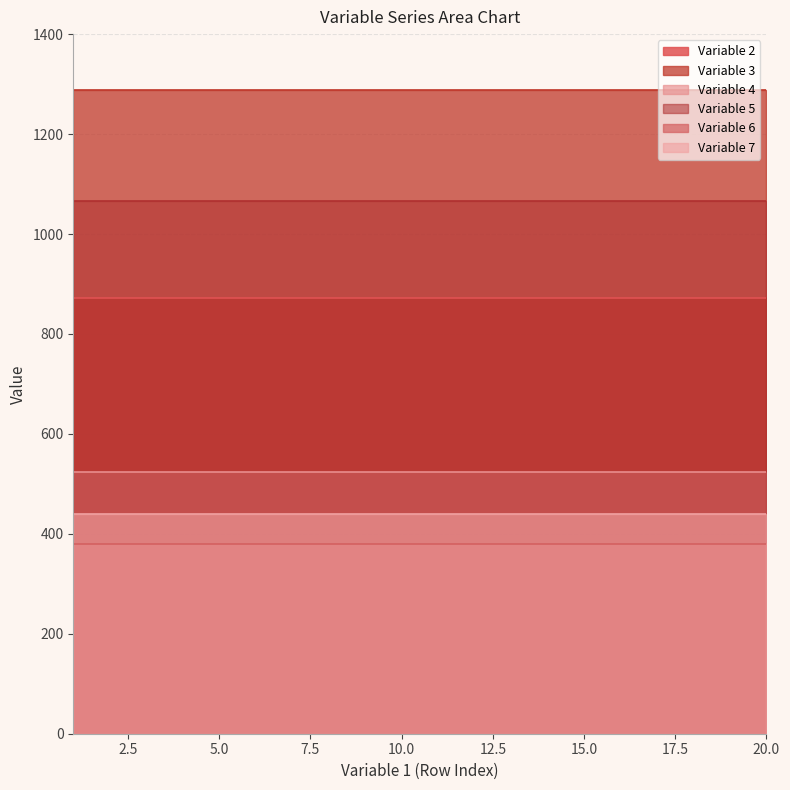

Count the number of data series in this chart.

6